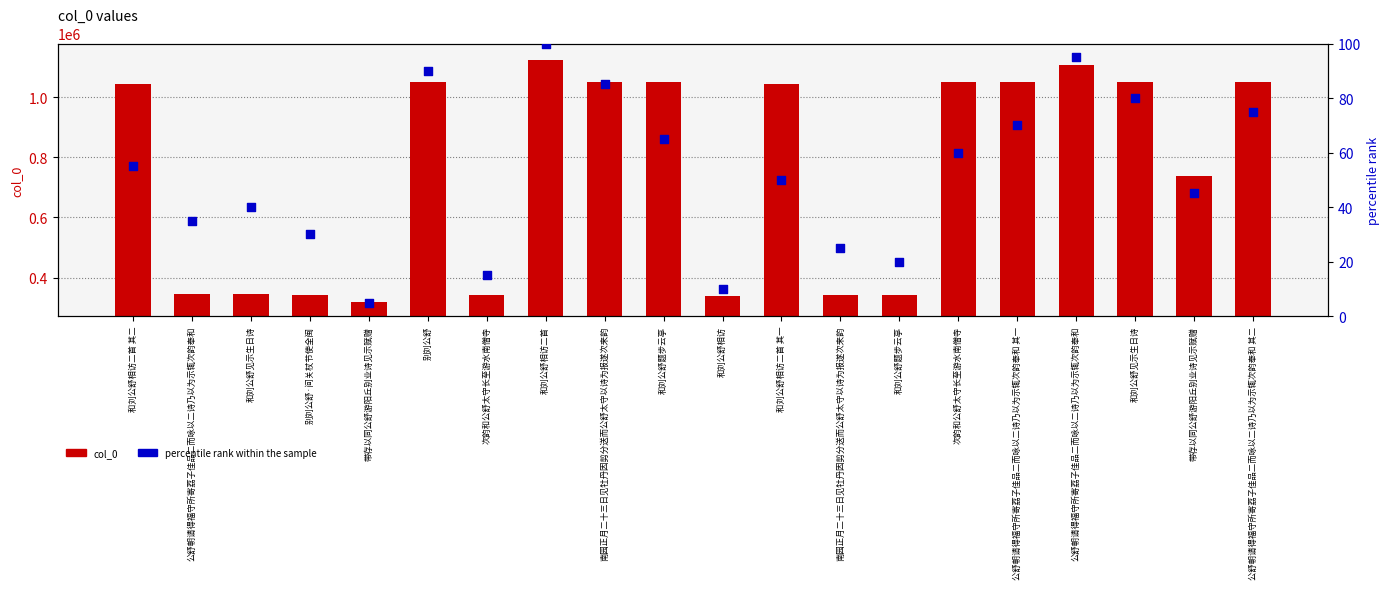

At how many categories does at least one series exceed 340081?

18